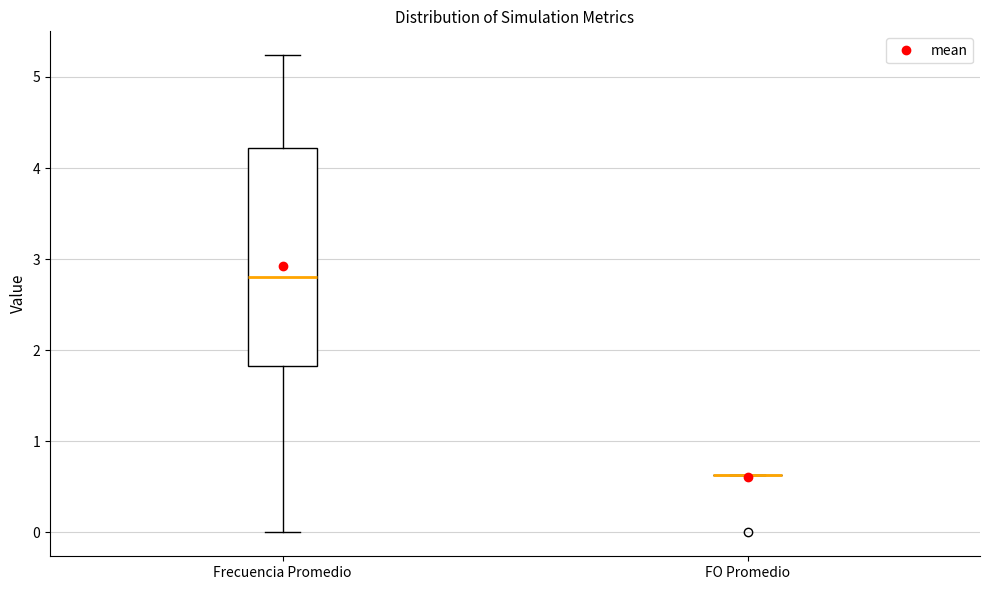

Comparing the boxes themselves (not the whiskers), which one is the tallest?

Frecuencia Promedio